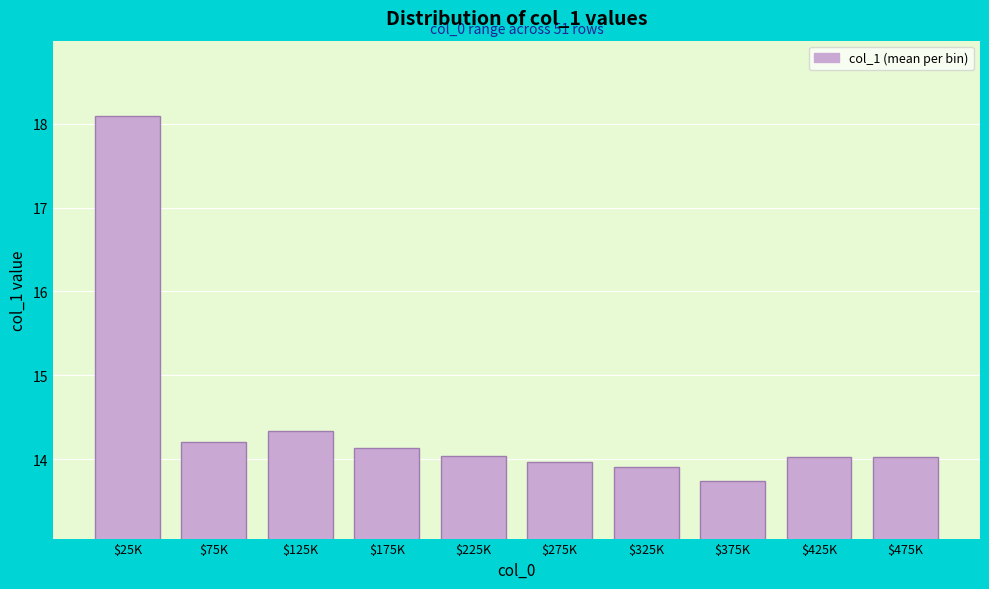

Reading left to right, list all the values displayed in this chart.

18.1	14.2	14.3	14.1	14.0	14.0	13.9	13.7	14.0	14.0